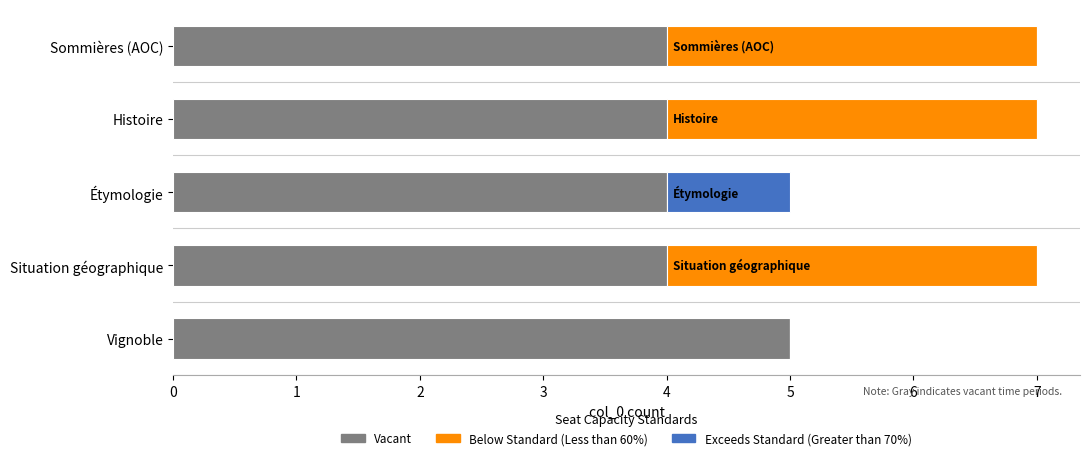

Which category has the highest value in the Vacant series?

Vignoble